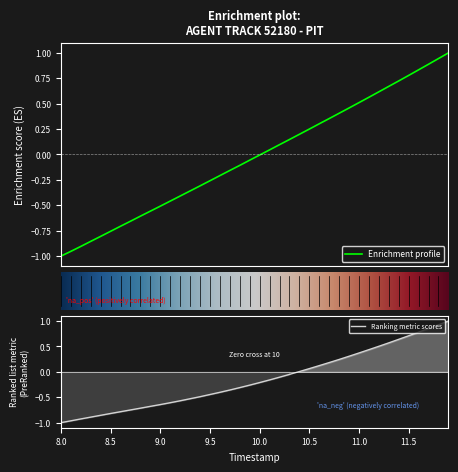

The Ranking metric scores series shows 1.0 at 11.5. True or false?

False